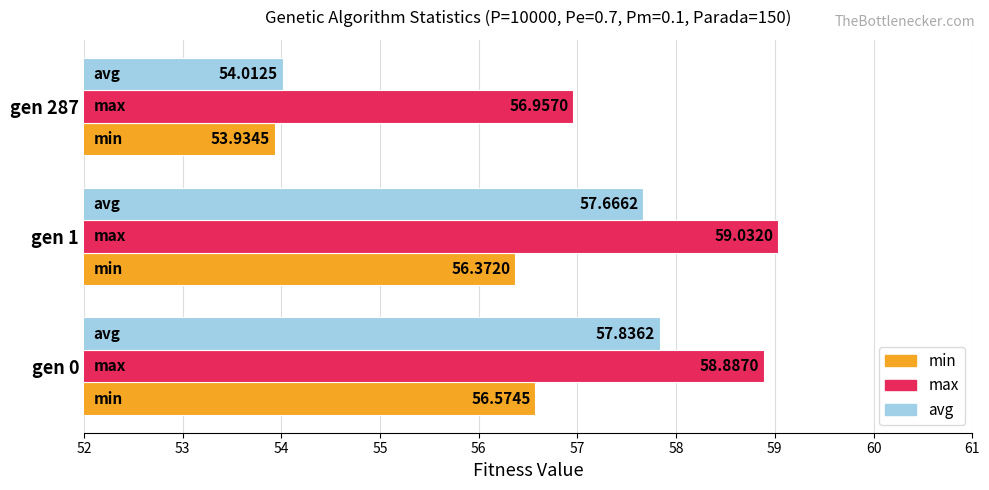

What is the greatest value displayed?

59.0